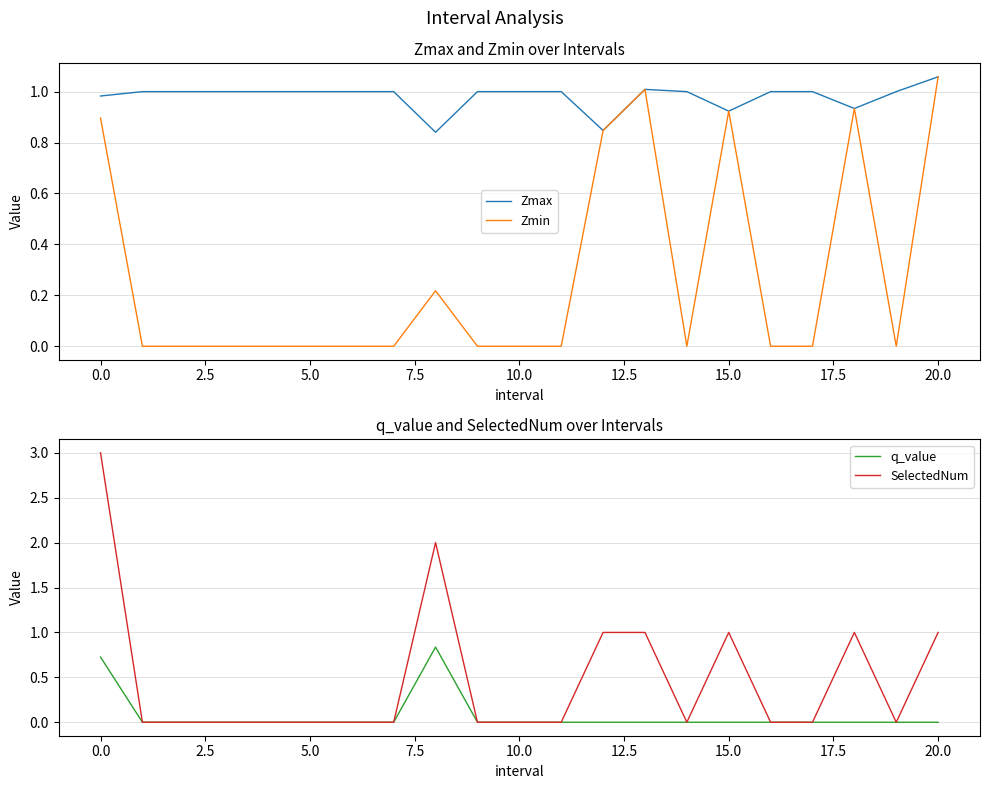

How many positive values does the q_value series have?

2